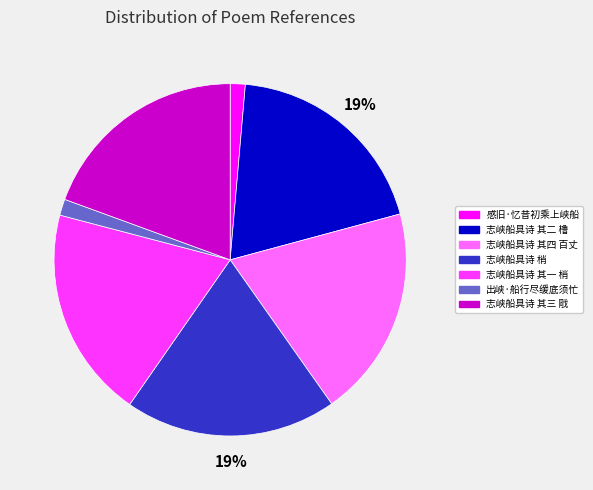

Approximately how many times larger is the value at 志峡船具诗 其一 梢 compared to 志峡船具诗 梢?

1.0